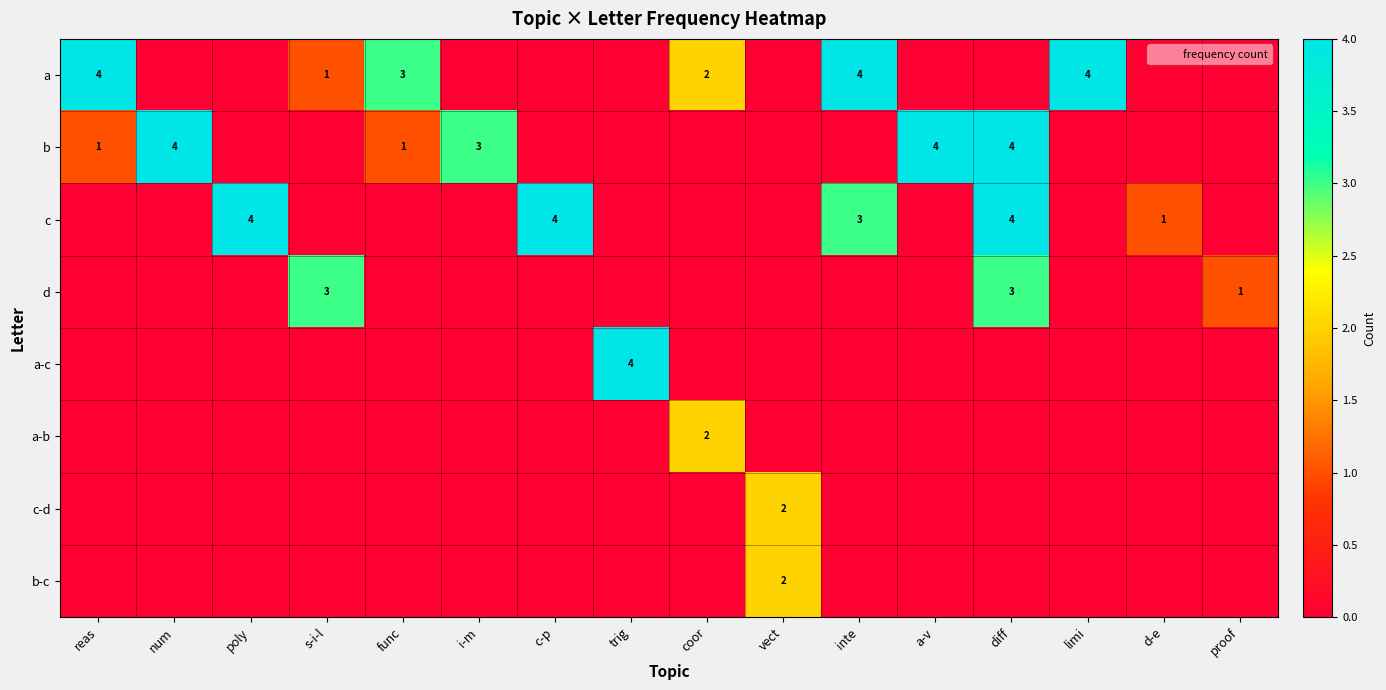

True or false: c has a value of 1 at inte.

False